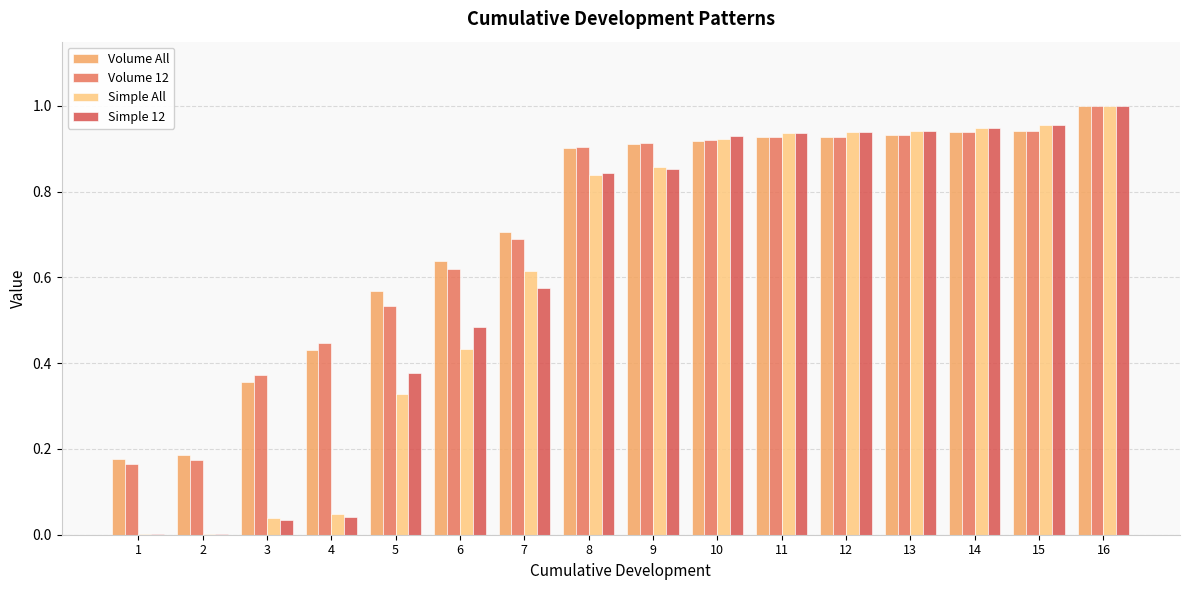

Which series has the largest range (max minus min)?

Simple 12